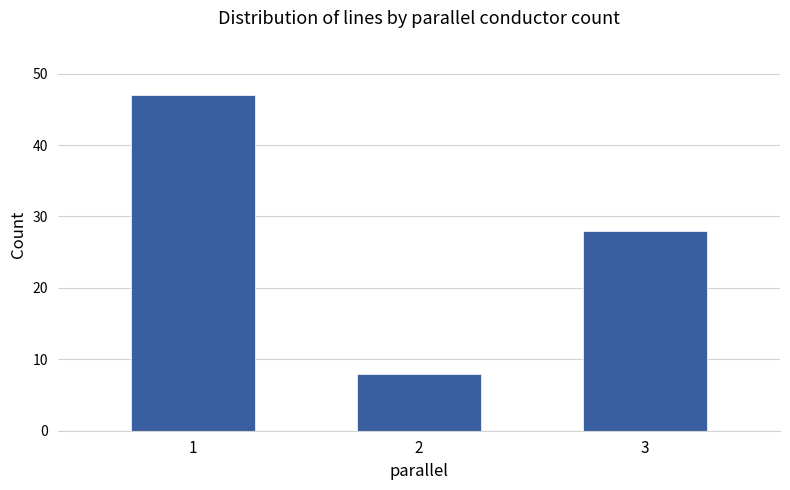

How many values are between 8 and 47?

3